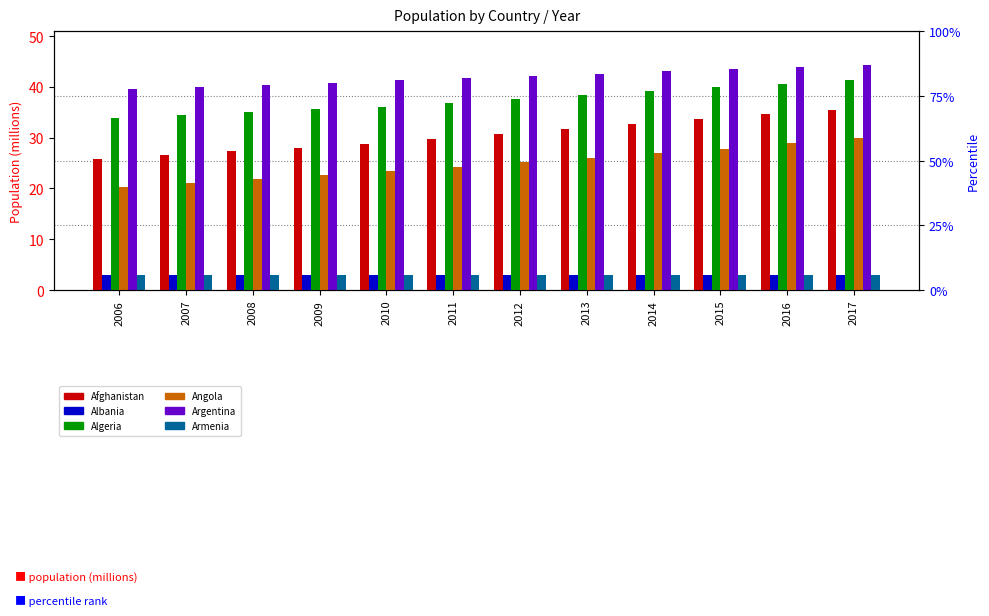

What are all the series names shown in the legend?

Afghanistan, Albania, Algeria, Angola, Argentina, Armenia